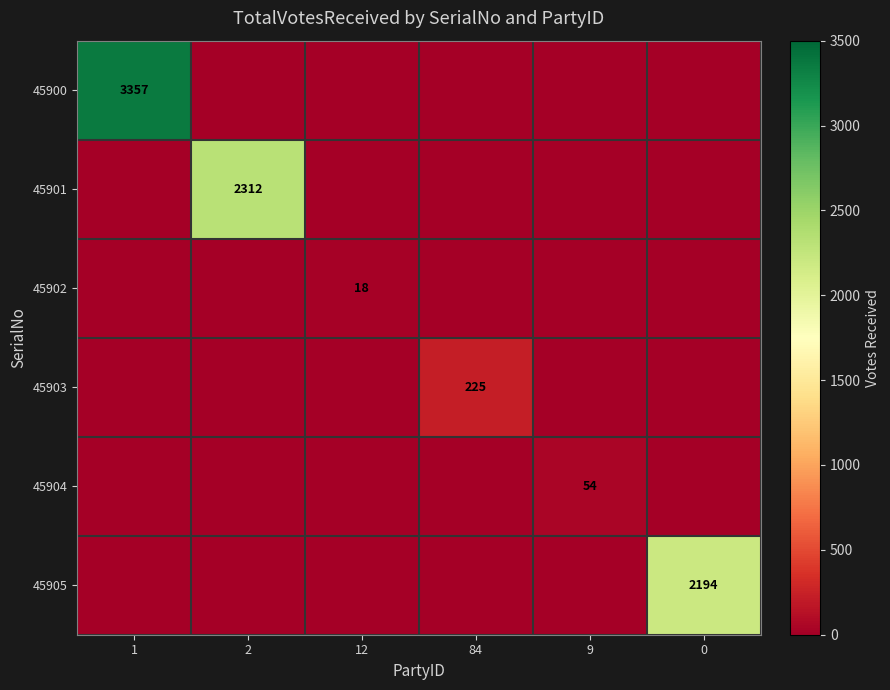

True or false: 45905 has a value of 2194 at 0.

True